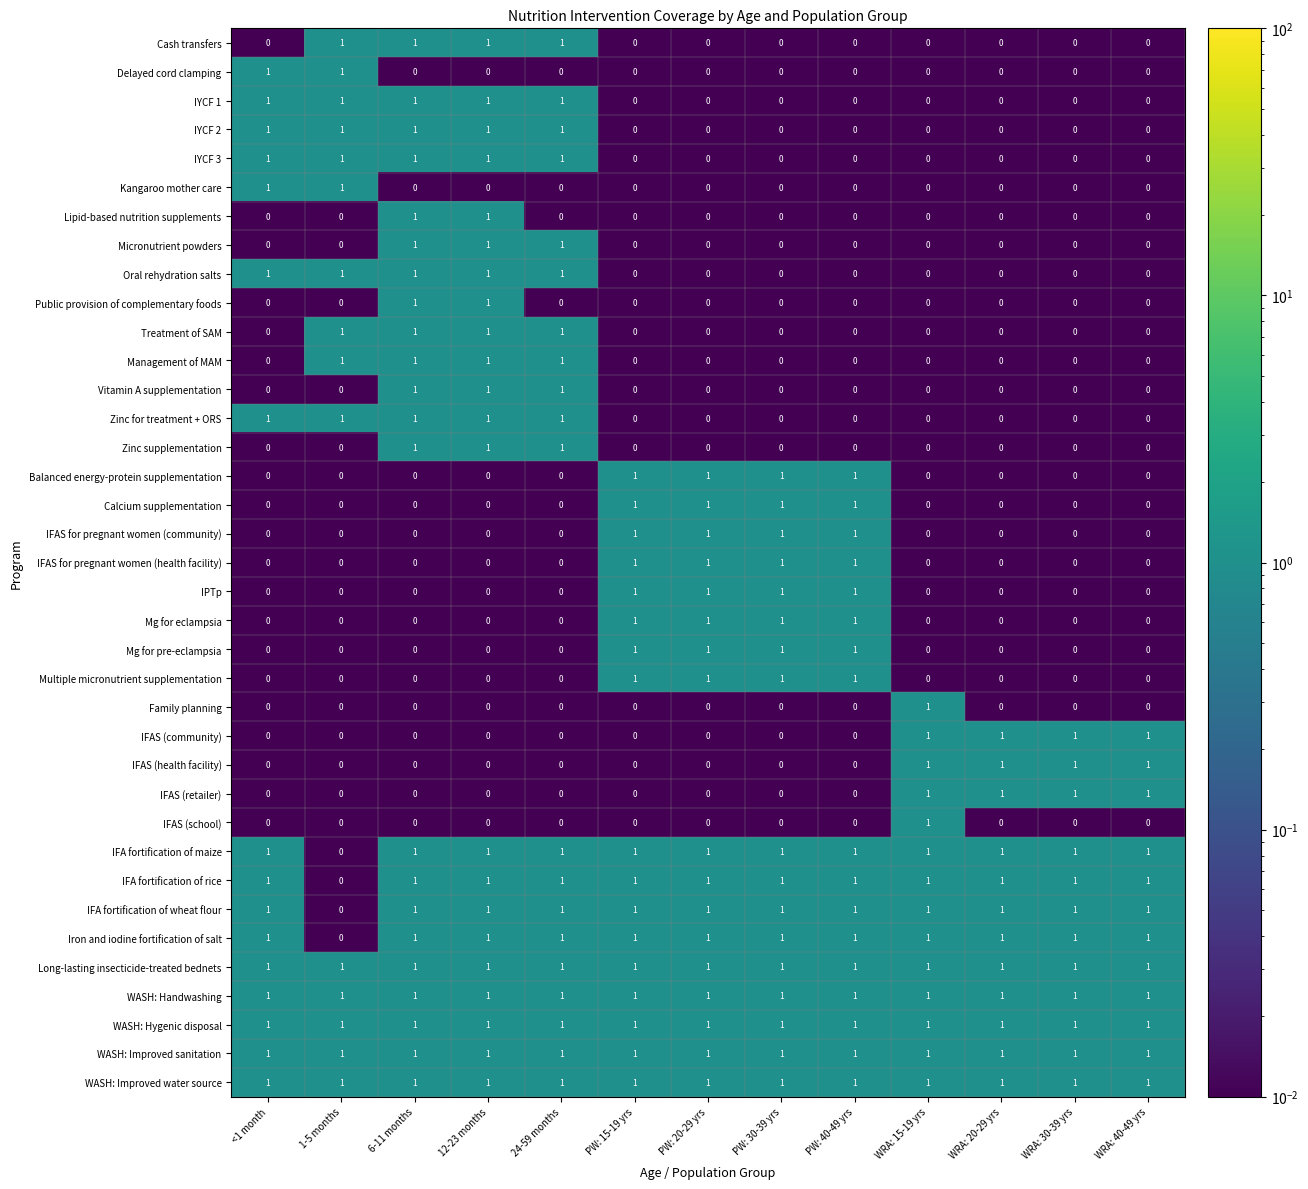

What is the total value across all series at 1-5 months?

15